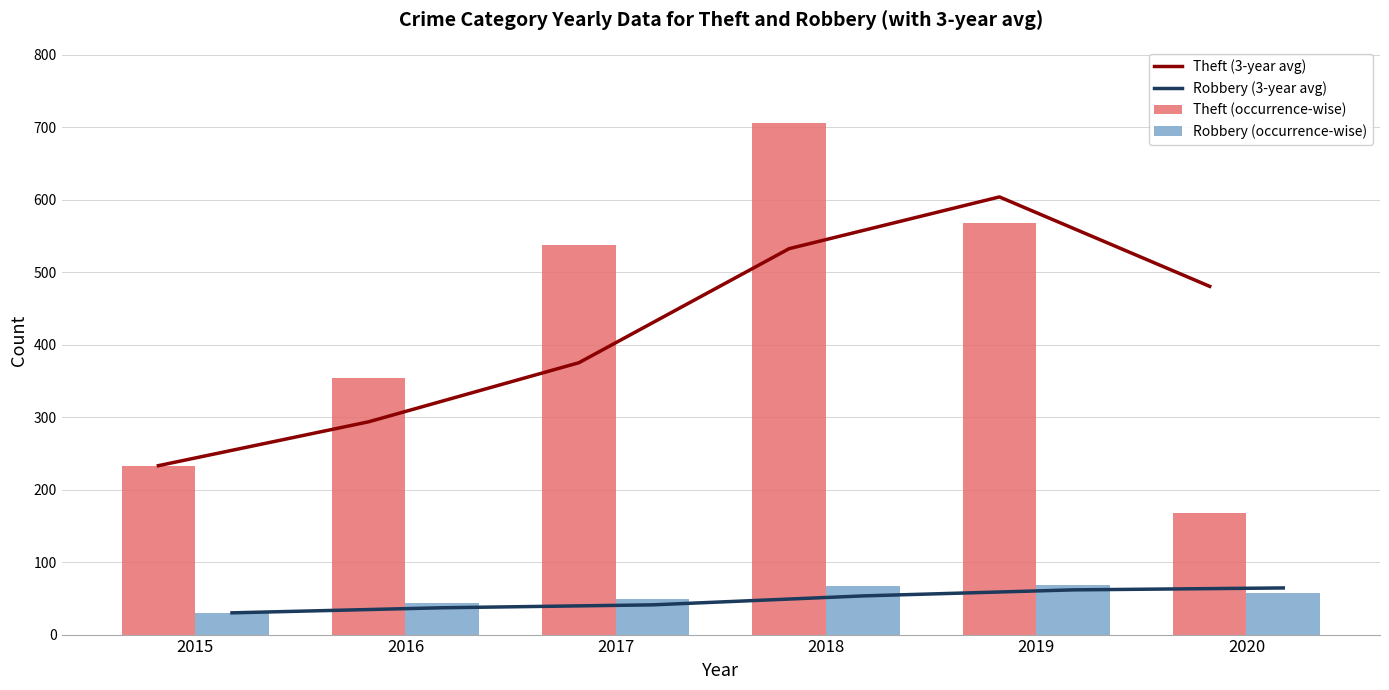

At 2019, list the series in order from smallest to largest.

Robbery (3-year avg), Robbery (occurrence-wise), Theft (occurrence-wise), Theft (3-year avg)